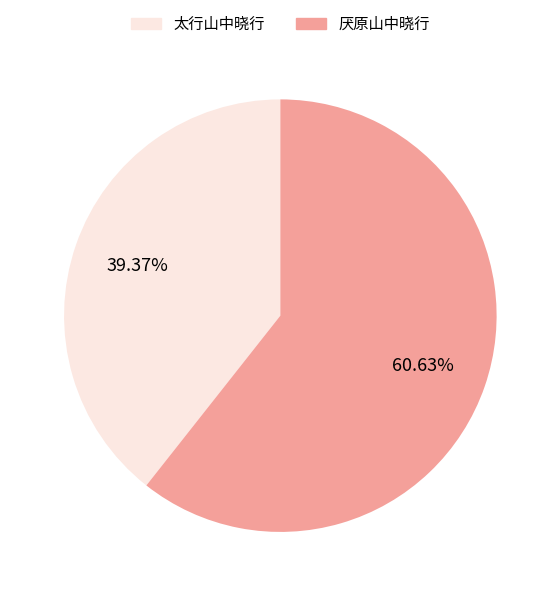

Combined, do 太行山中晓行 and 厌原山中晓行 account for over 50%?

Yes